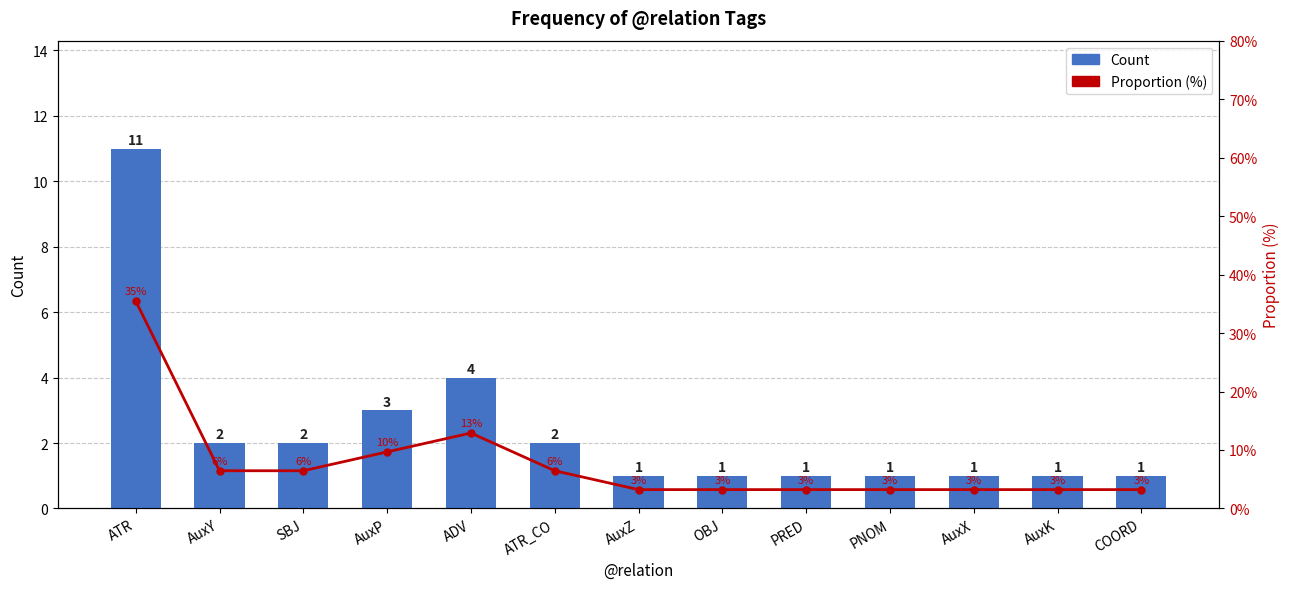

How many categories are shown in the chart?

13